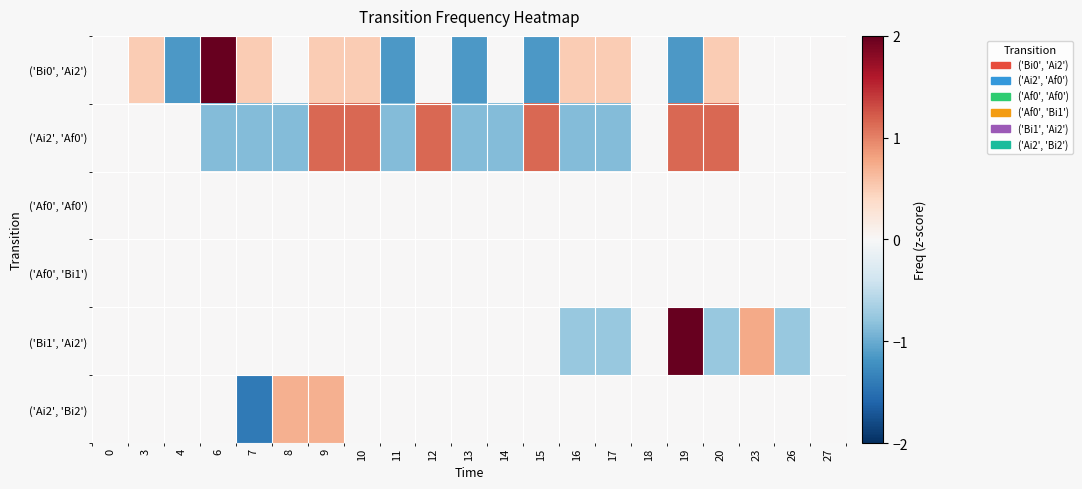

At which category is the sum across all series the highest?

9